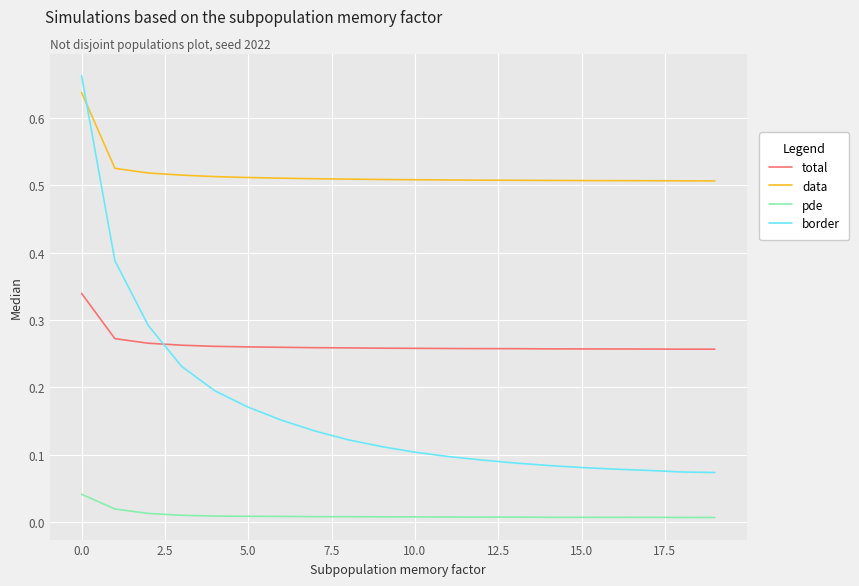

What are all the series names shown in the legend?

total, data, pde, border